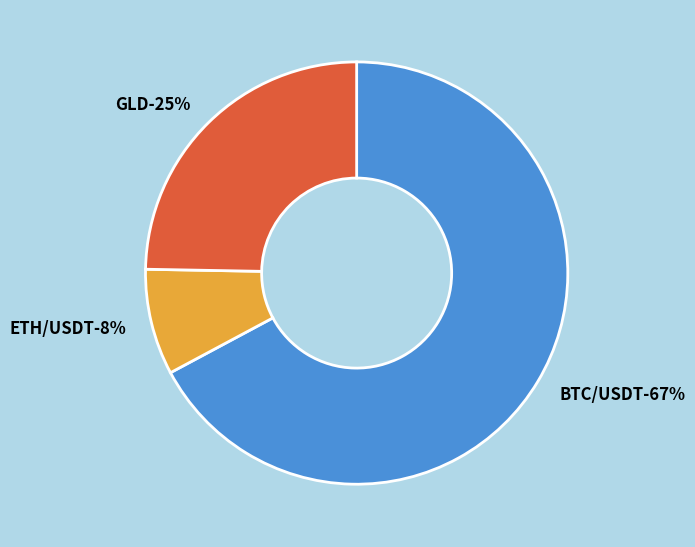

To the nearest percent, what is the combined percentage of BTC/USDT and GLD?

92%